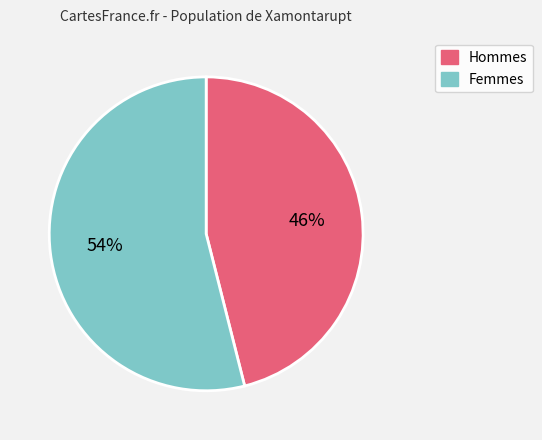

Is there a majority slice in this chart?

Yes